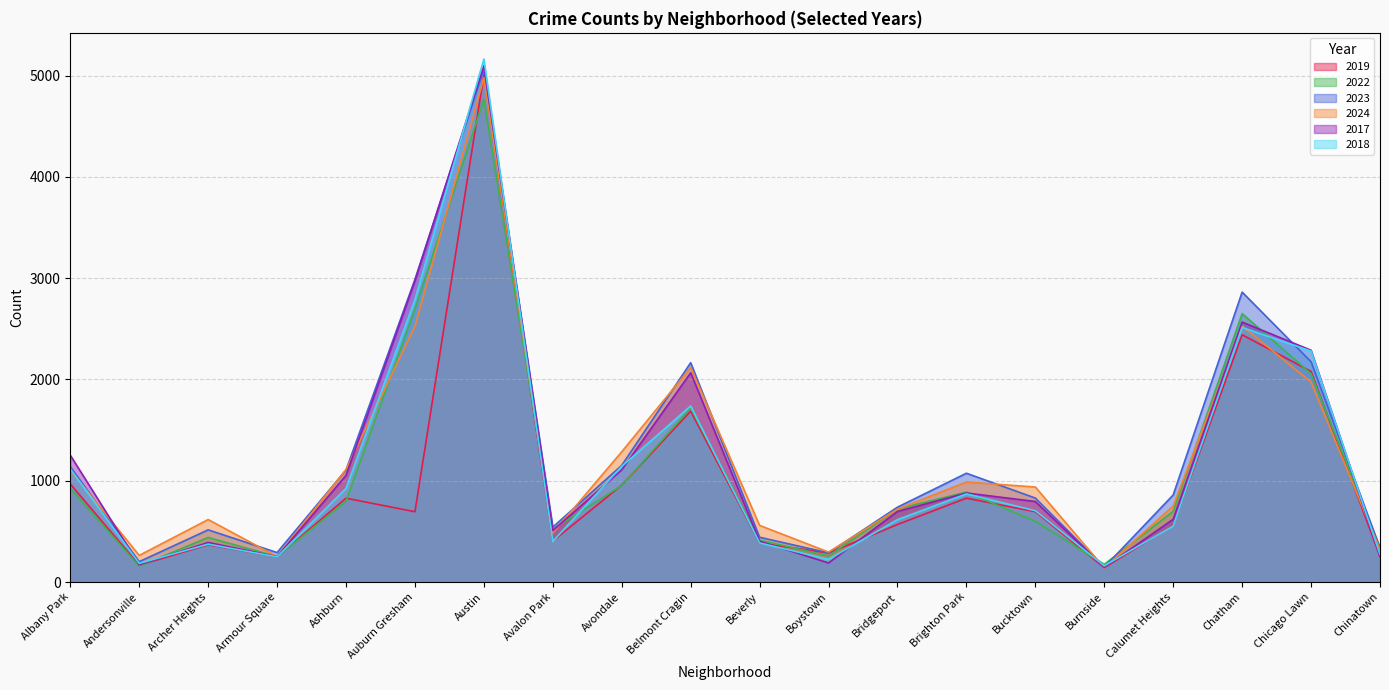

At which category does 2023 reach its first local peak?

Archer Heights